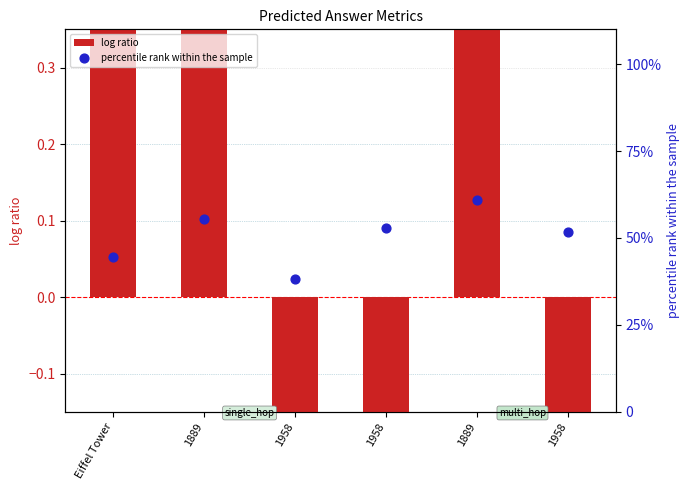

What are all the series names shown in the legend?

log ratio, percentile rank within the sample